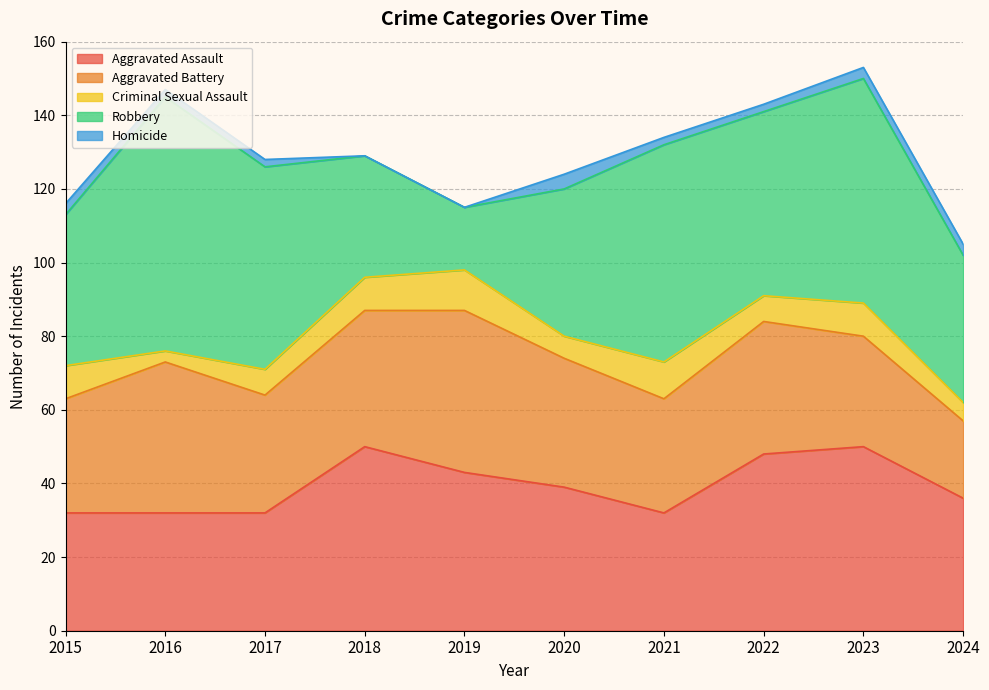

How many data points in Robbery are less than 50?

5